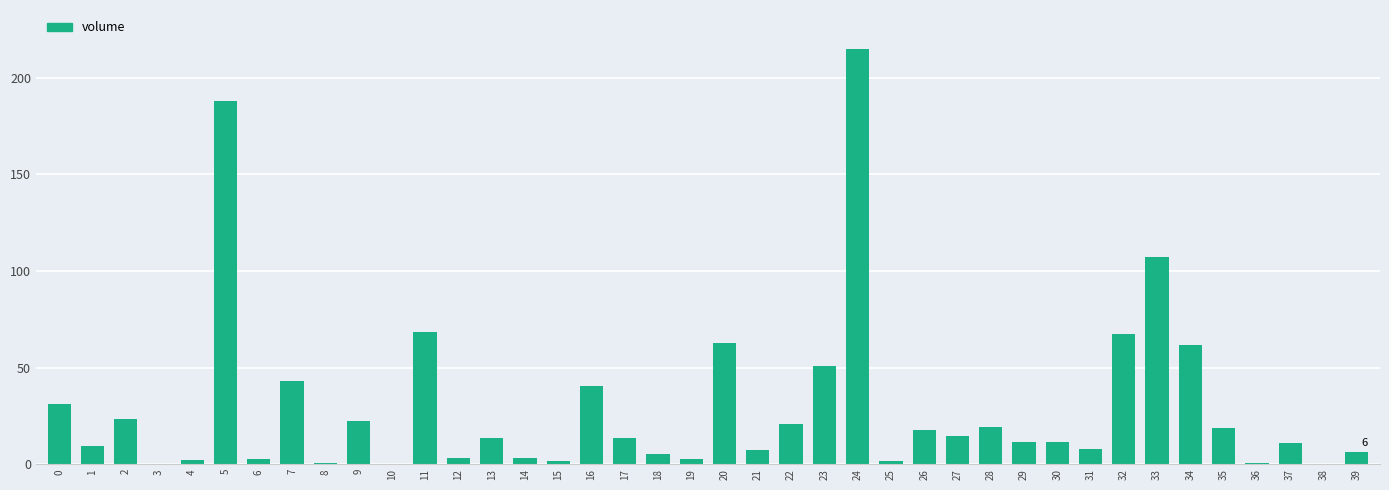

What is the change in value from 2 to 20?

+39.5